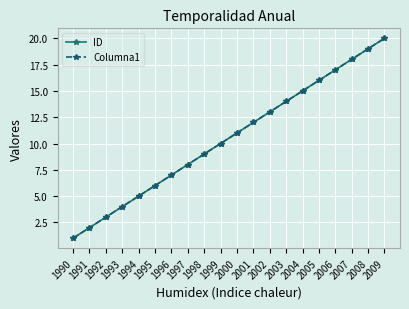

Does the chart have visible grid lines?

Yes